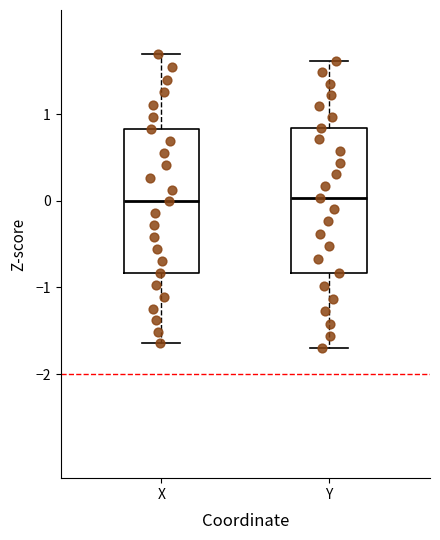

Reading left to right, transcribe this box plot: for each box, give where its median line is, the range the box spans, and where its two whiskers end, as read against the y-axis. The values are not printed on the chart, so give them approximately, as read against the axis.

X: median 0.0, box -0.8 to 0.8, whiskers -1.6 to 1.7
Y: median 0.0, box -0.8 to 0.8, whiskers -1.7 to 1.6